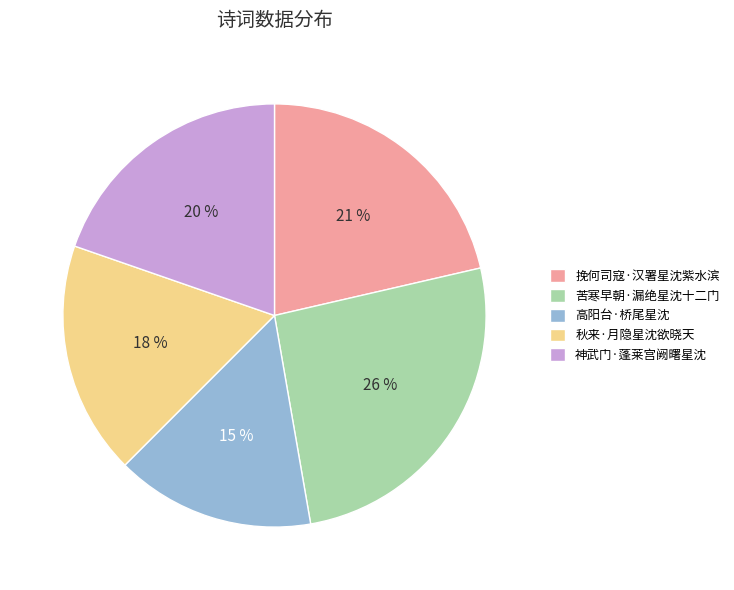

Rank the categories by value from lowest to highest.

高阳台·桥尾星沈, 秋来·月隐星沈欲晓天, 神武门·蓬莱宫阙曙星沈, 挽何司寇·汉署星沈紫水滨, 苦寒早朝·漏绝星沈十二门